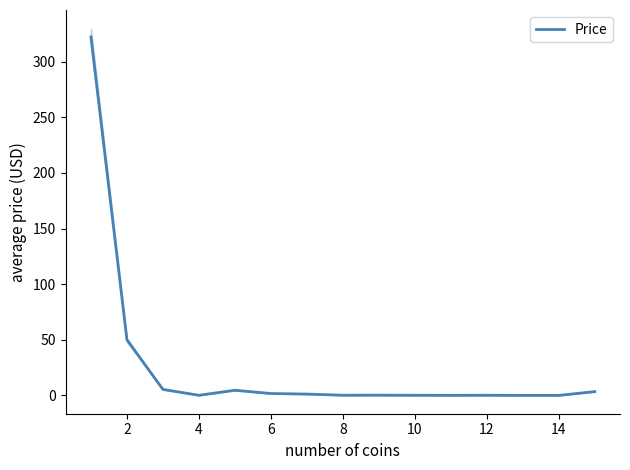

Reading right to left, transcribe all the data shown in this chart.

3.4	0.0	0.0	0.1	0.0	0.1	0.2	0.1	1.2	1.7	4.6	0.1	5.4	49.9	322.3